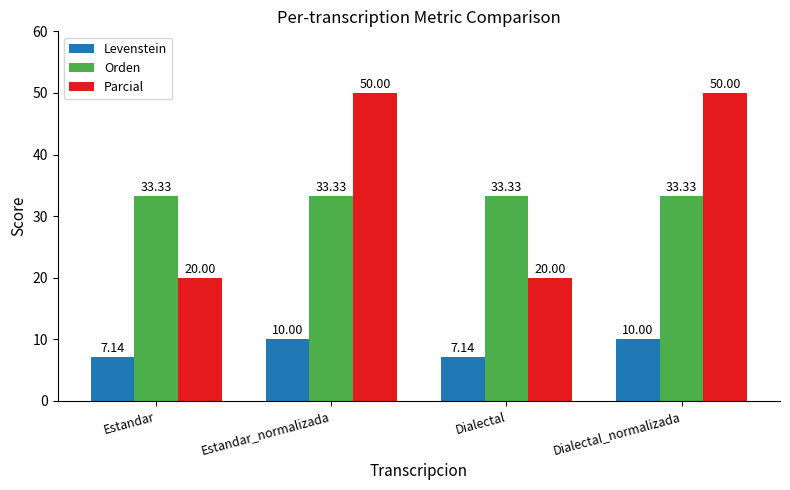

What value does the Parcial series have at Estandar?

20.0